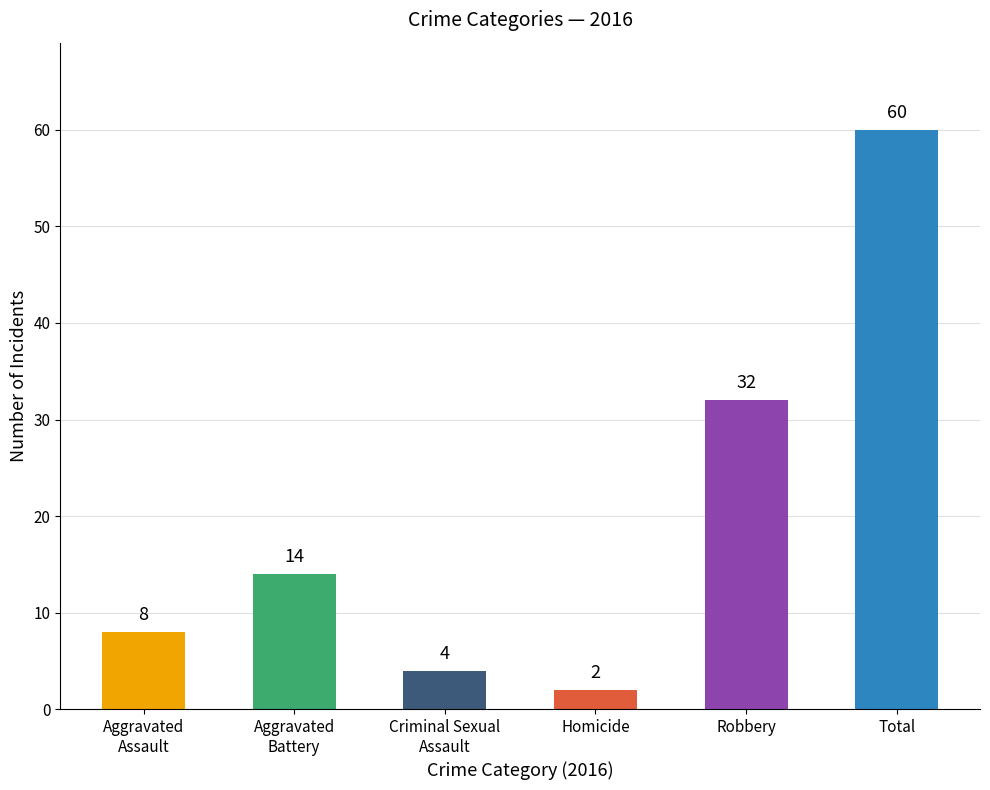

Approximately how many times larger is the value at Robbery compared to Total?

0.5